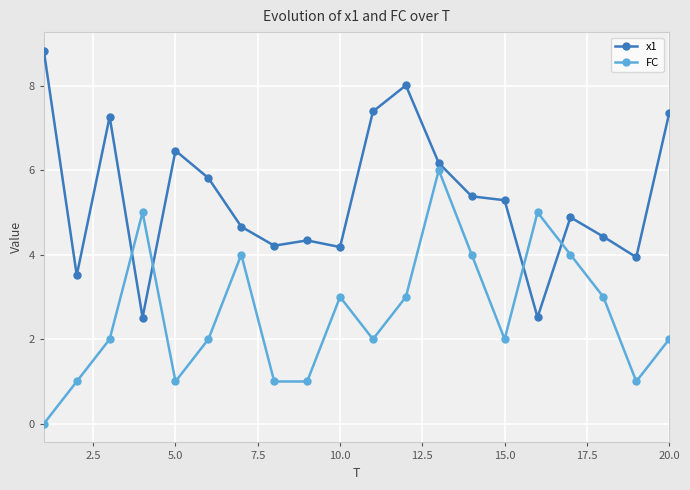

What is the difference between the maximum and minimum values in the FC series?

6.0